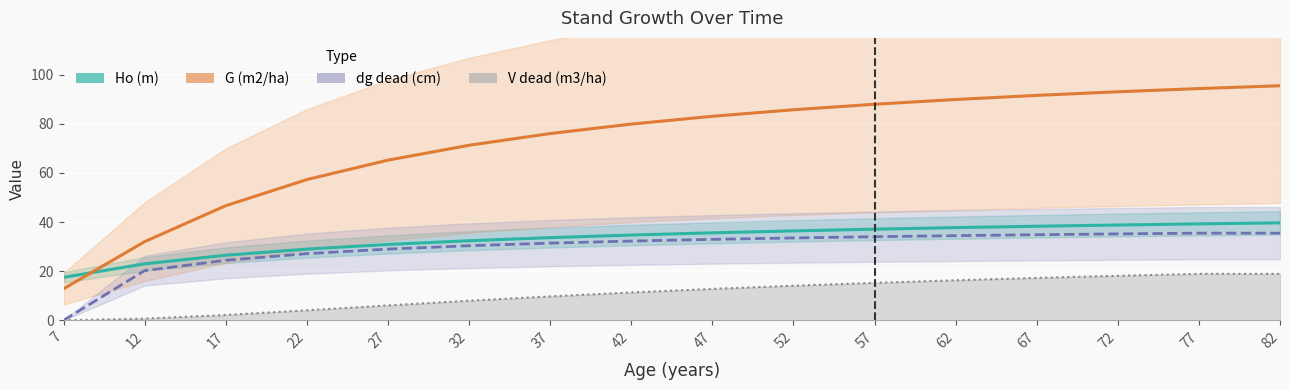

At how many categories does at least one series exceed 74?

10